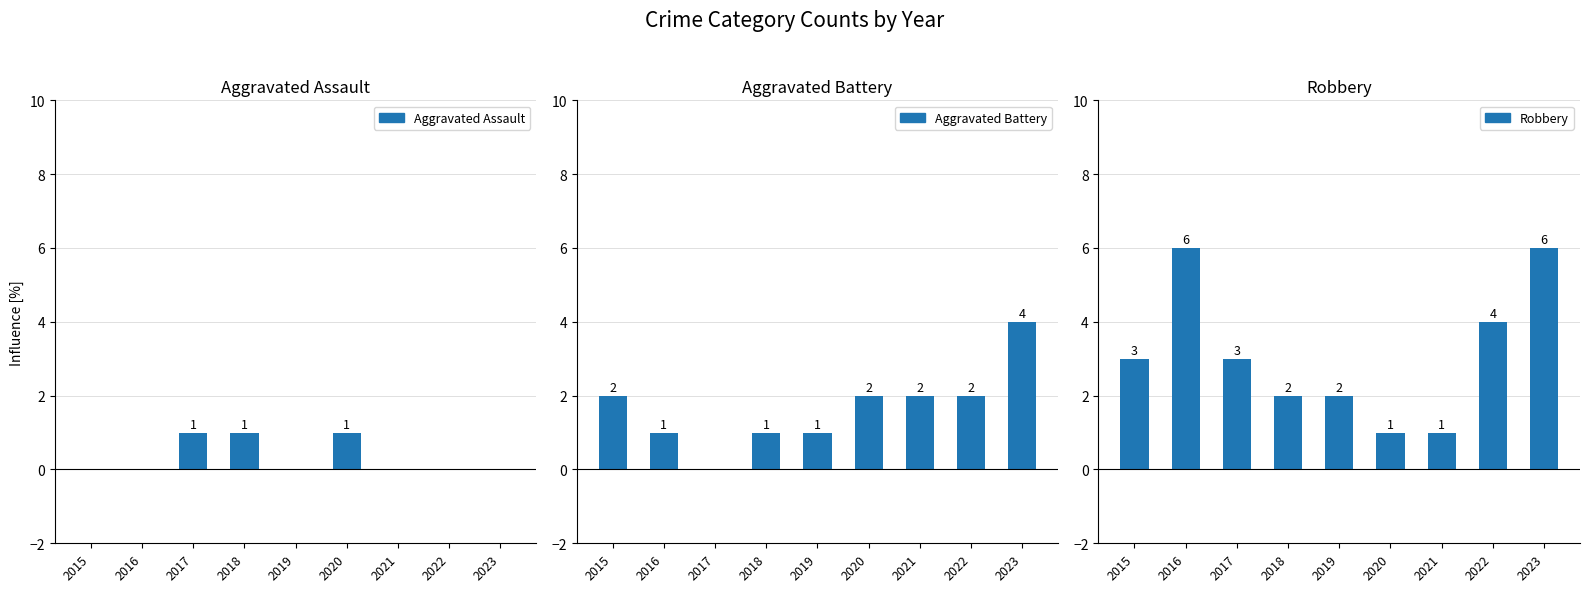

Where does the Aggravated Battery series first go above 2?

2023